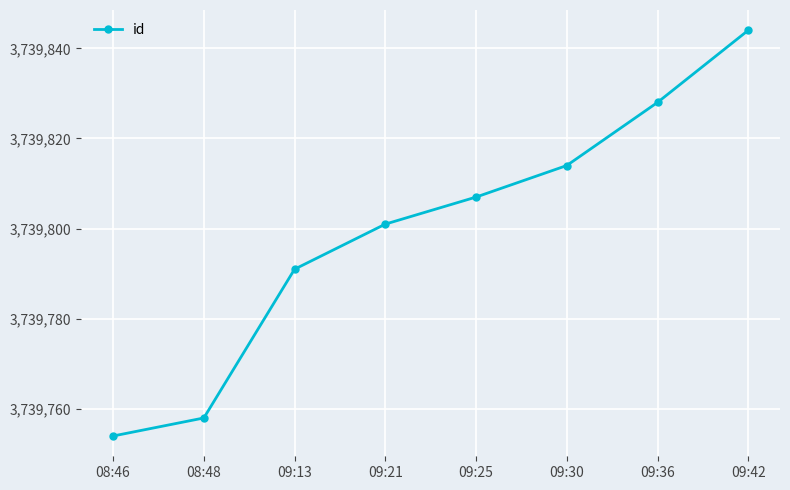

Is this an area chart (filled region under the line)?

No